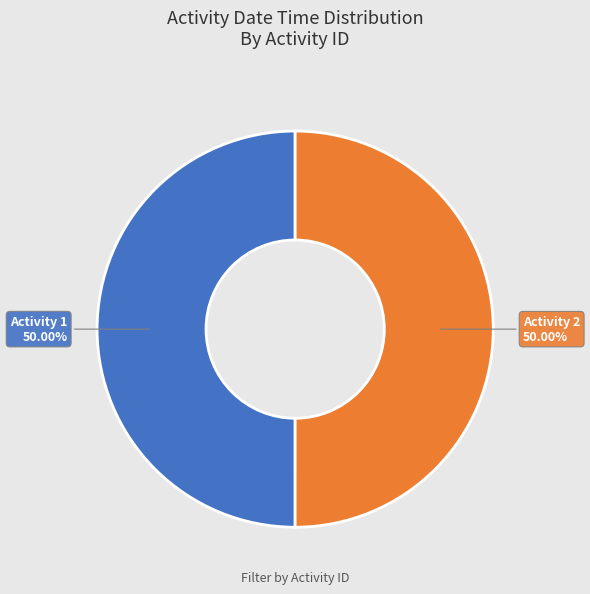

What is the majority slice?

Activity 2